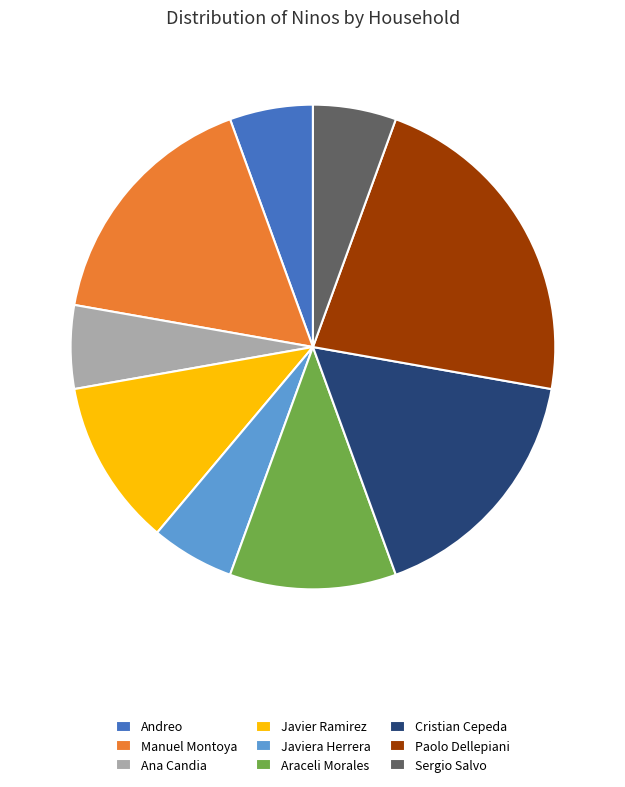

Which has a higher value, Manuel Montoya or Araceli Morales?

Manuel Montoya